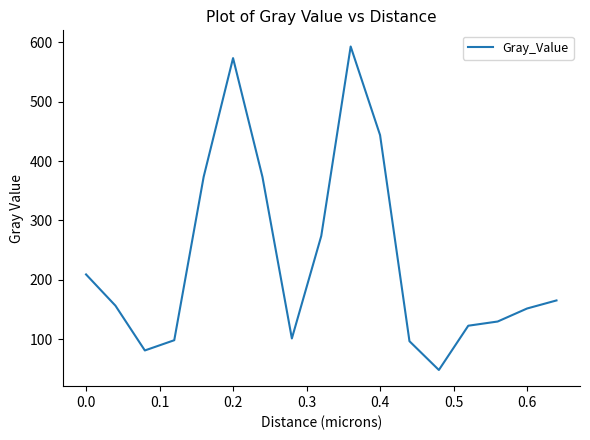

What is the greatest value displayed?

592.9